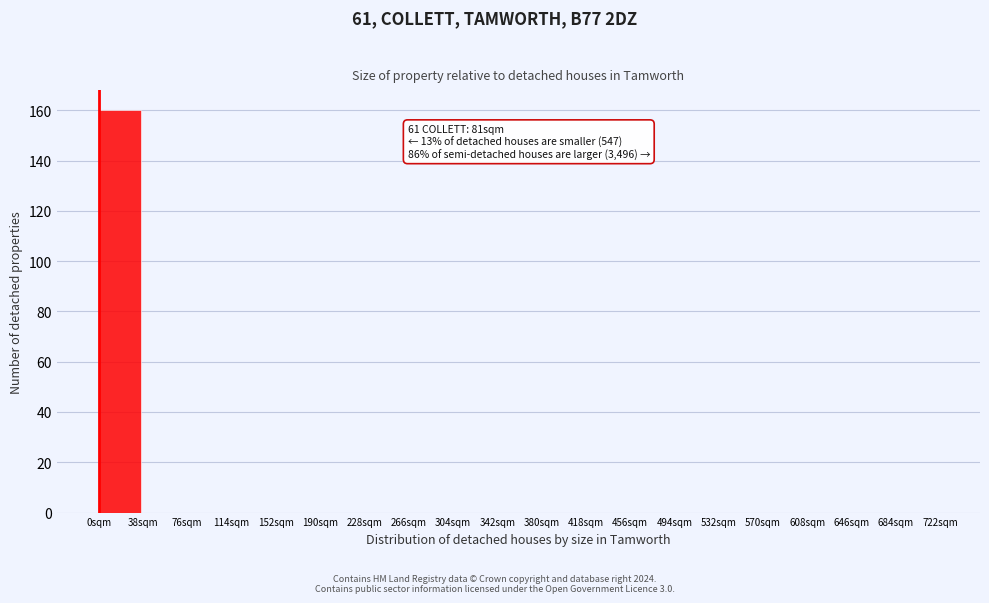

Which range on the x-axis has the tallest bar?

0 to 38